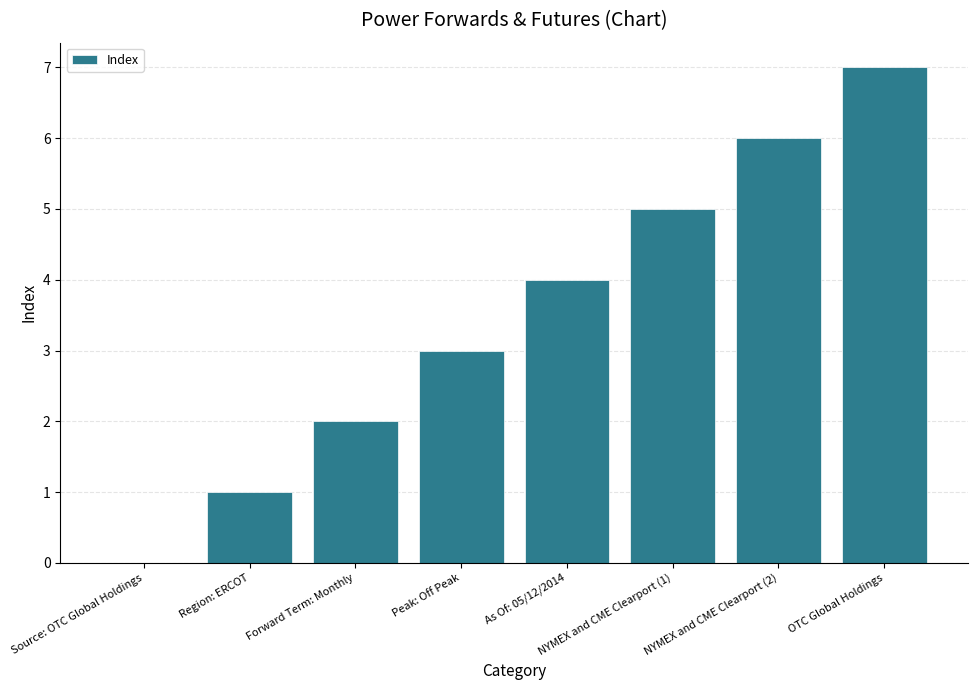

Reading left to right, list all the values displayed in this chart.

0	1	2	3	4	5	6	7